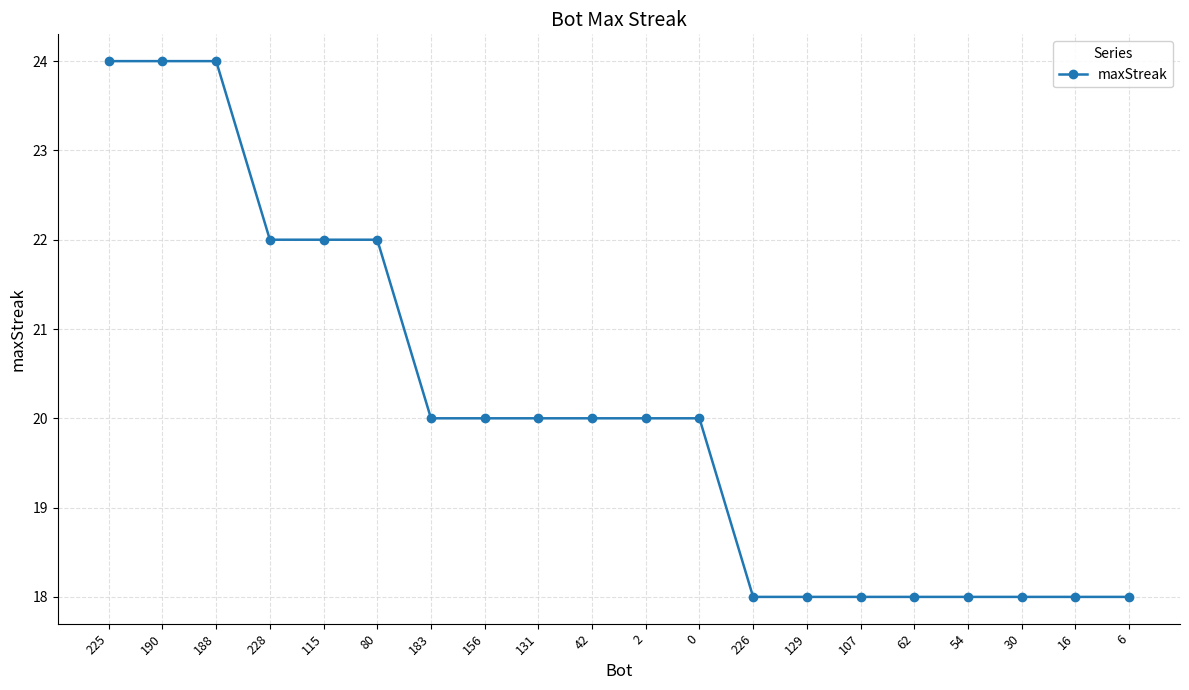

What is the sum of all values?

402